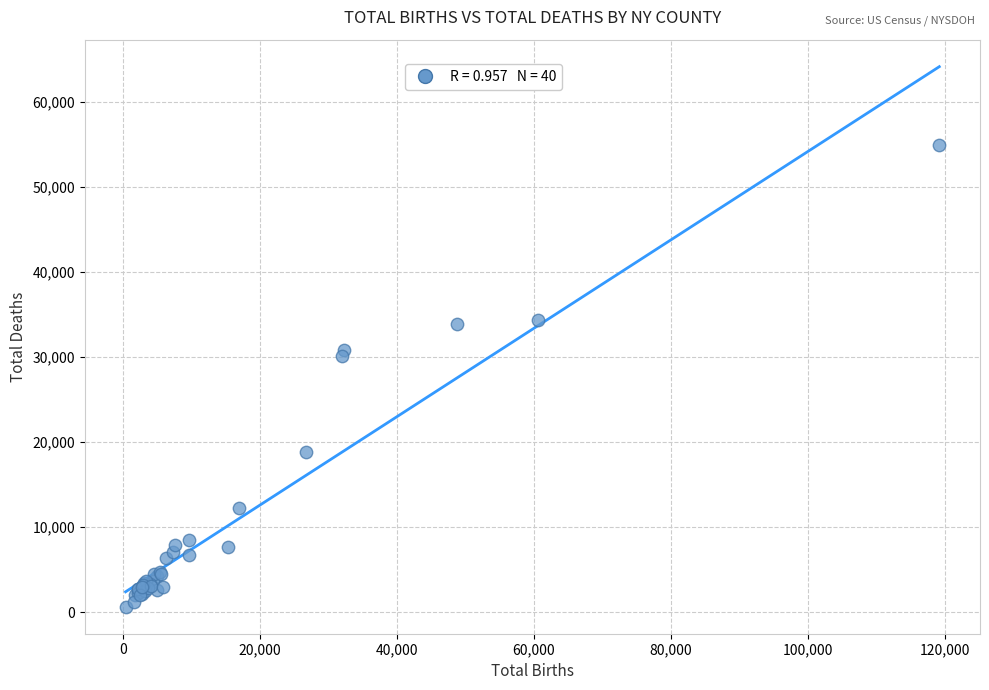

What Y value in the scatter plot is closest to 27788?

30099